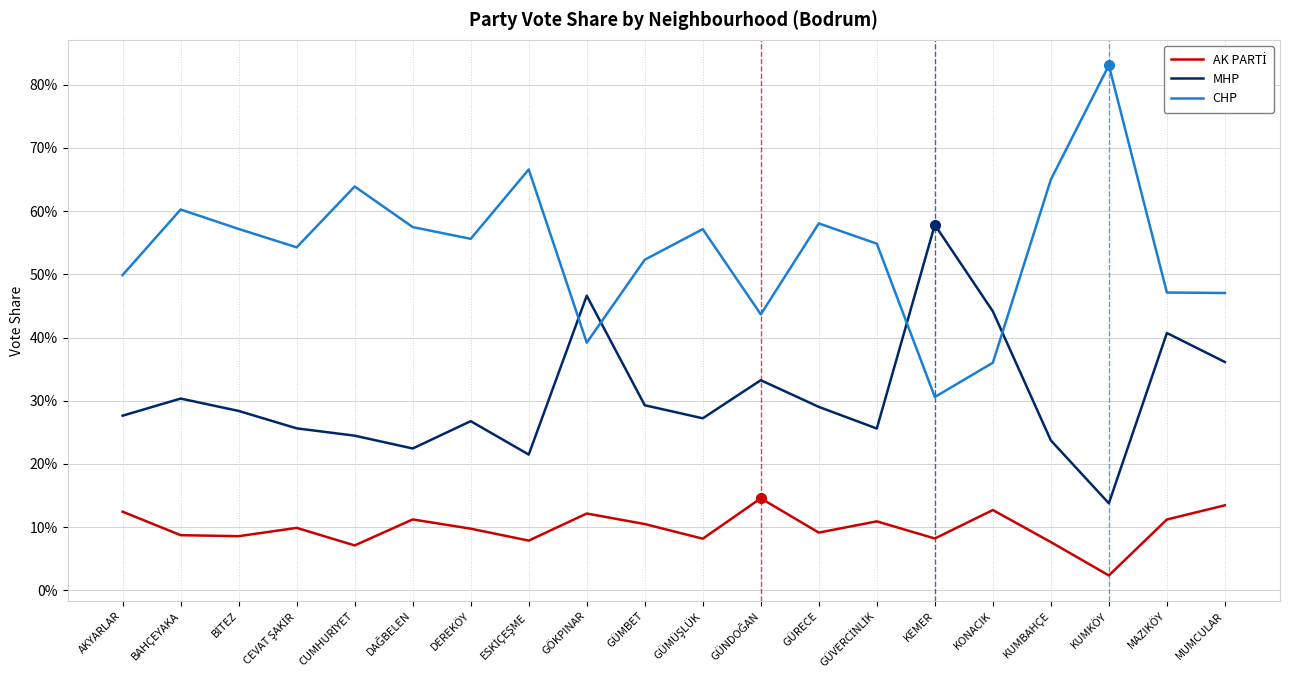

Is this an area chart (filled region under the line)?

No